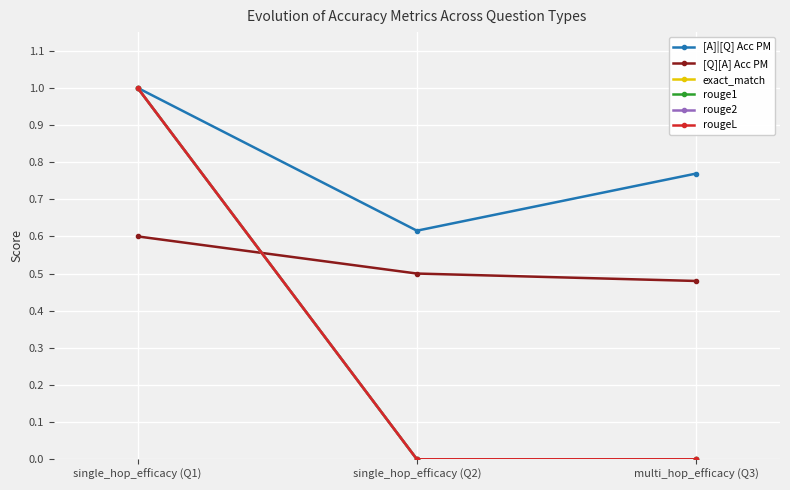

Does the chart have visible grid lines?

Yes